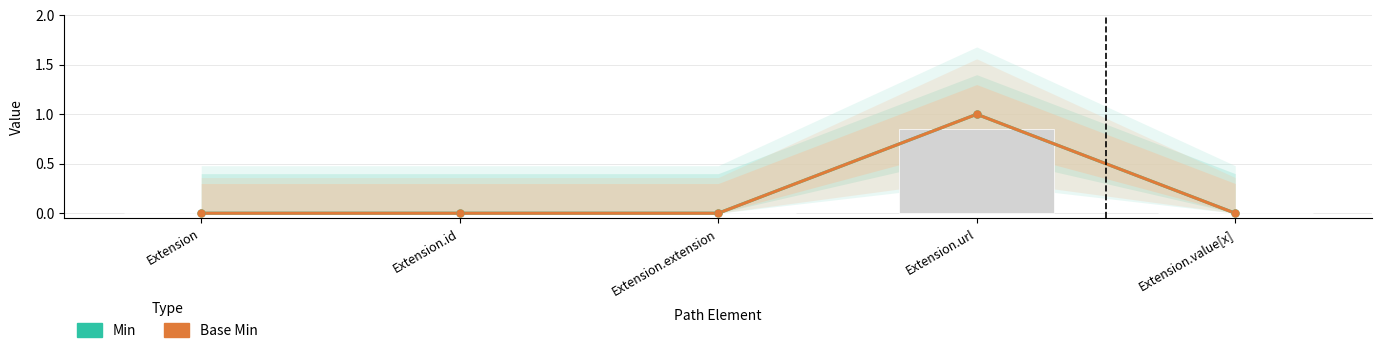

What is the difference between the maximum and minimum values in the Base Min series?

1